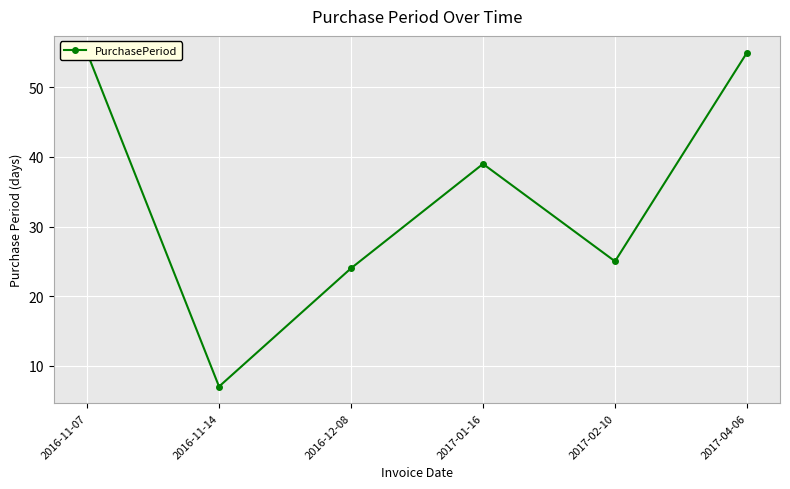

How many distinct data groups are displayed?

1